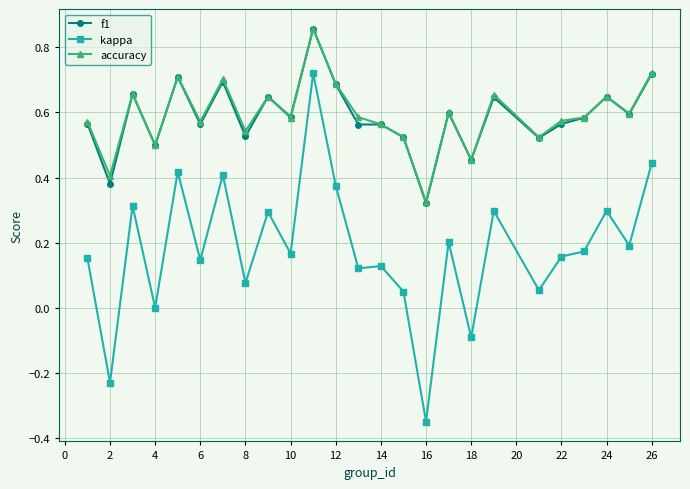

True or false: accuracy and kappa intersect in this chart.

False